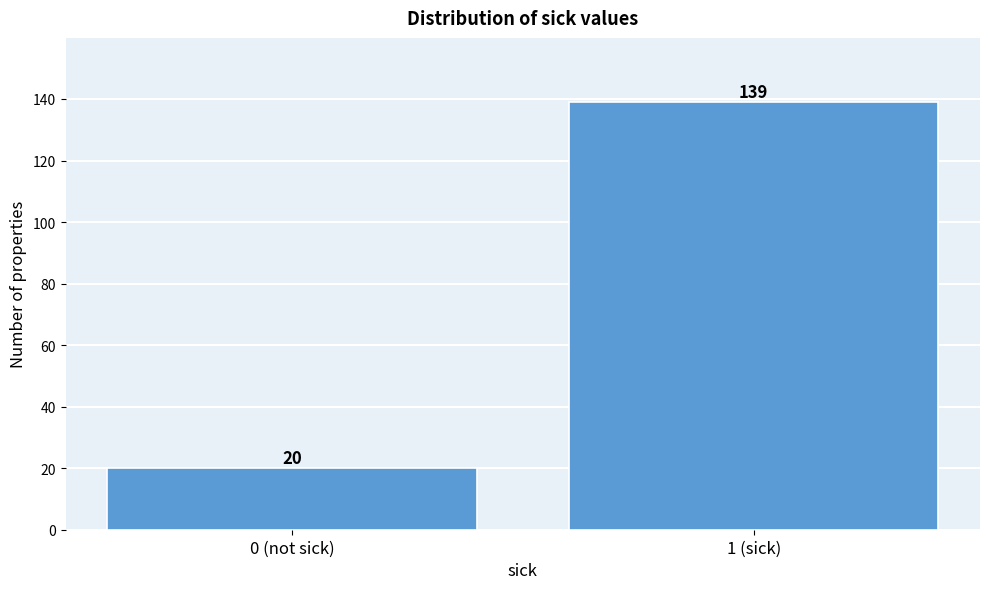

Reading left to right, extract all data points from this chart.

0 (not sick)=20	1 (sick)=139